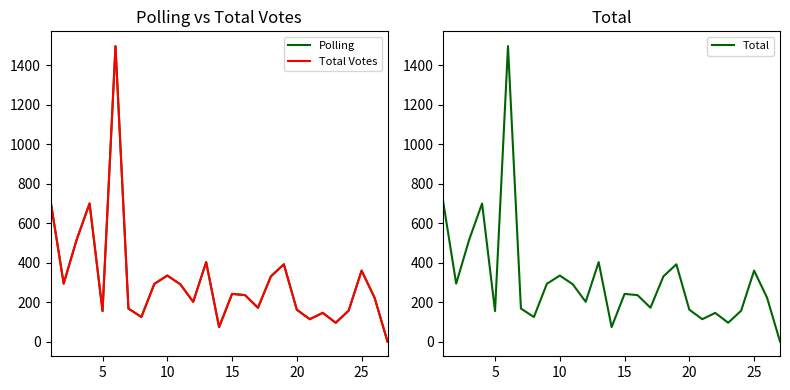

What is the value of the Polling point at the 24th from the left?

157